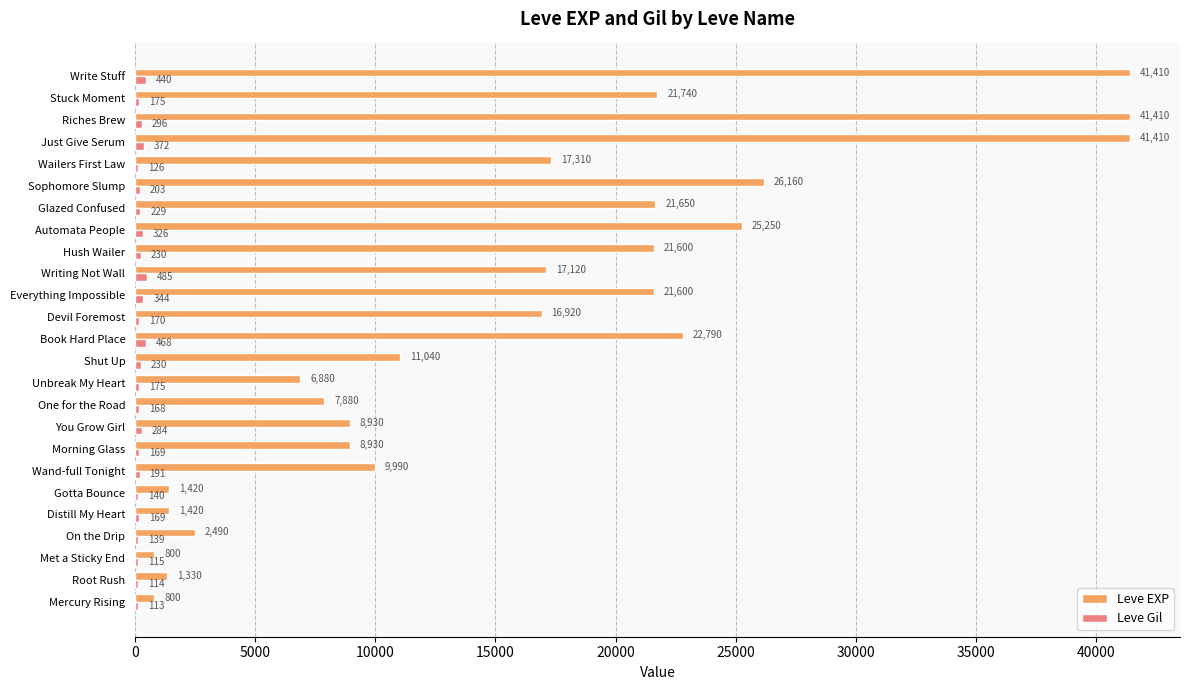

What is the sum of the Leve Gil values at Shut Up and Stuck Moment?

405